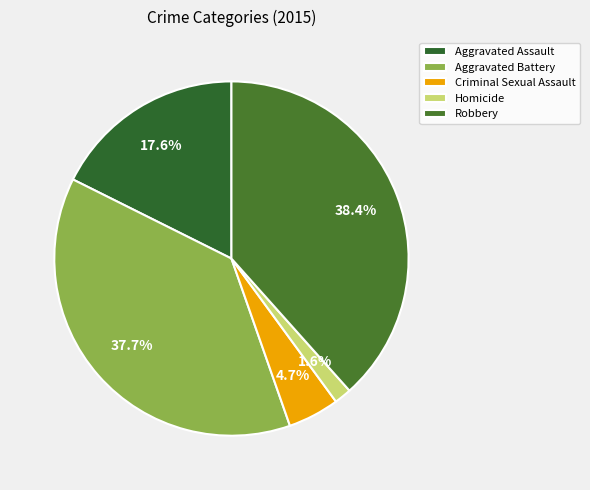

Does Aggravated Battery account for over 50% of the chart?

No